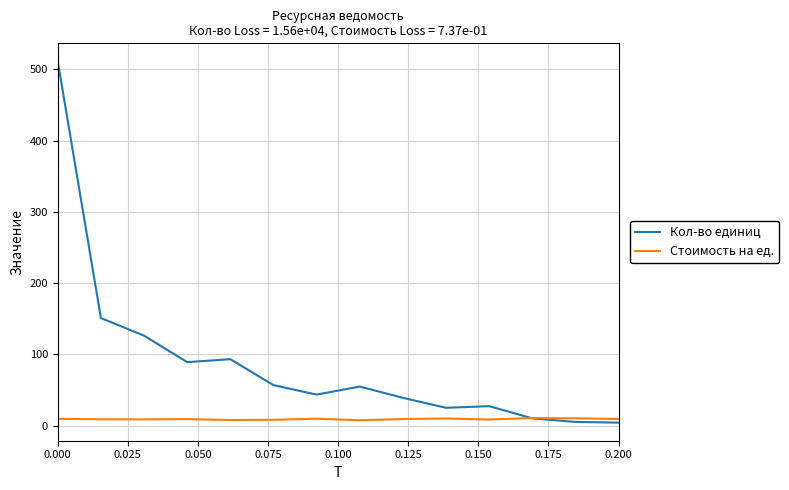

Which series has the largest range (max minus min)?

Кол-во единиц